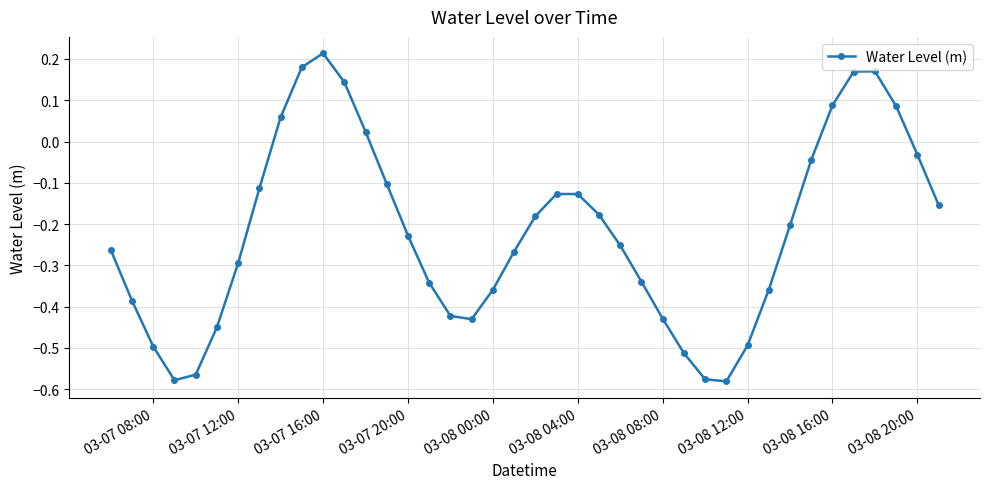

How many interior local valleys (lower than both neighbors) does the data have?

3